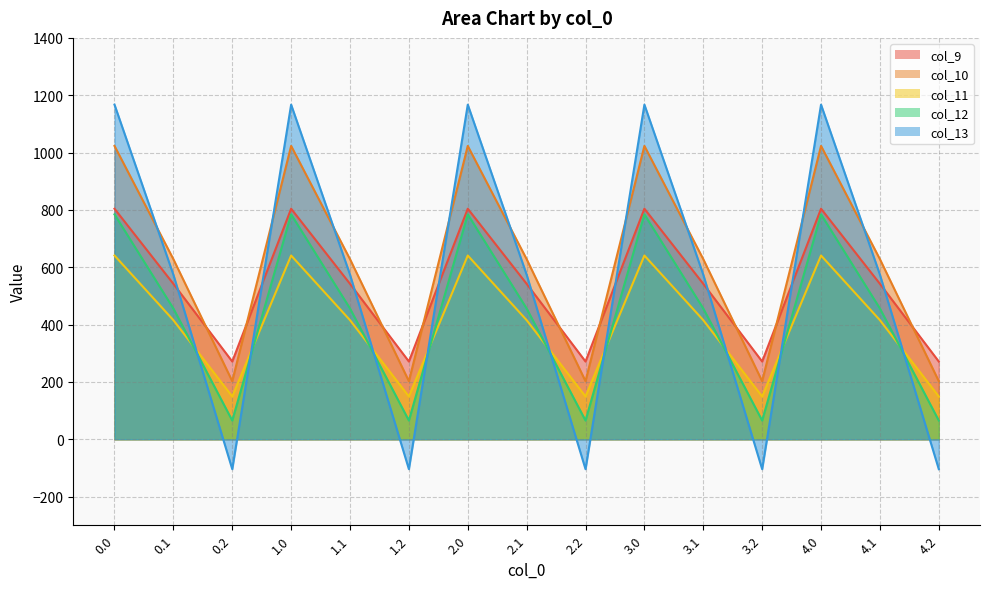

At 1.2, list the series in order from largest to smallest.

col_9, col_10, col_11, col_12, col_13